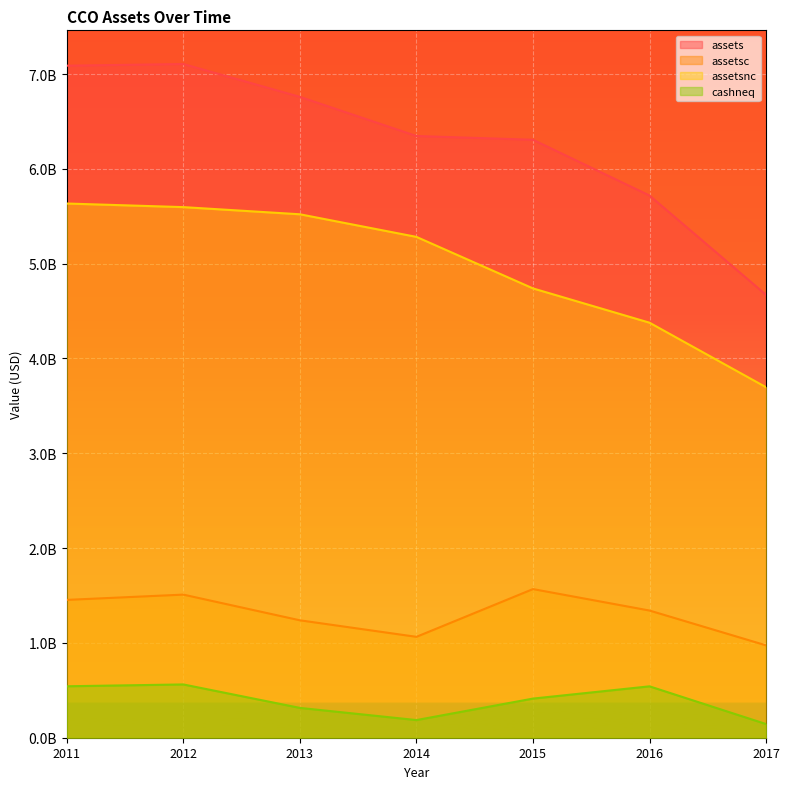

What is the minimum value shown in the chart?

144119000